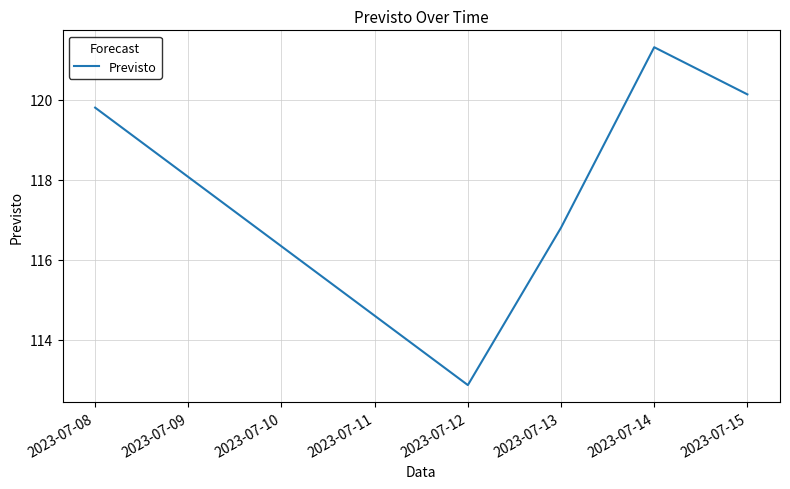

Reading left to right, list all the values displayed in this chart.

119.8	112.9	116.8	121.3	120.1